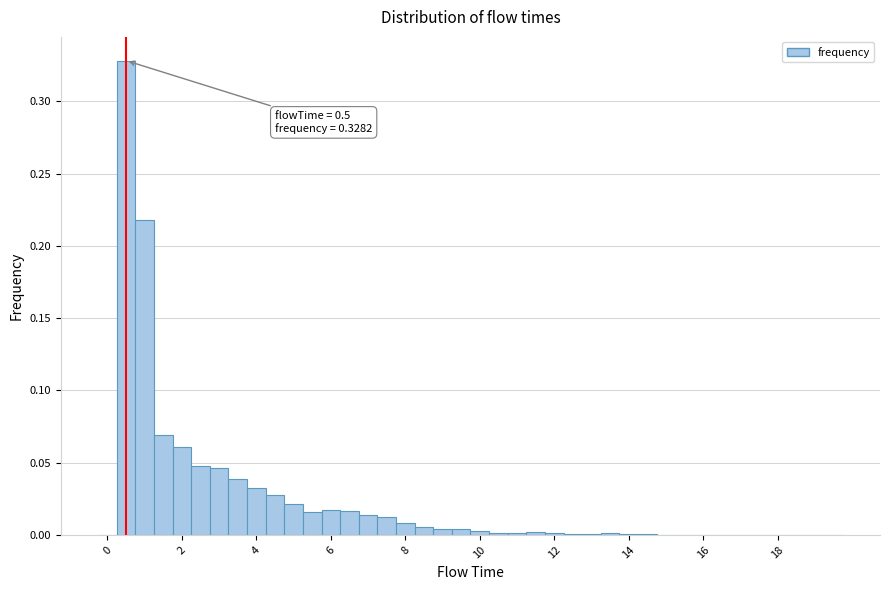

Read against the x-axis, roughly where is the centre of the tallest bar?

0.6